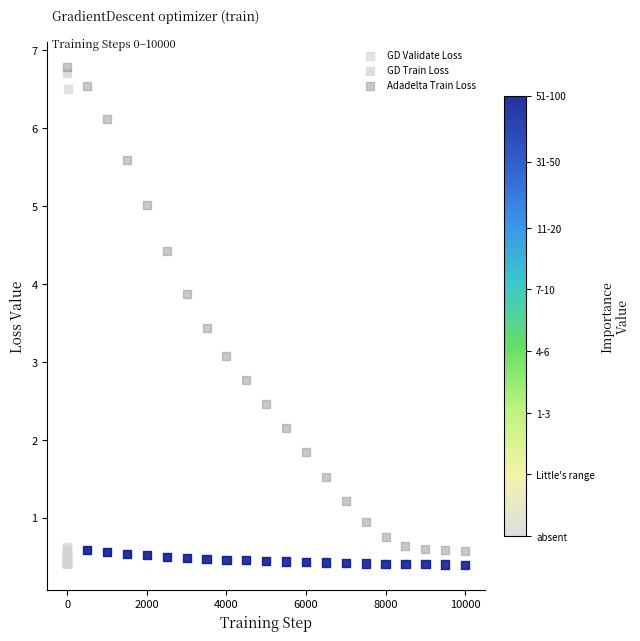

Which series has the largest Y range (max minus min)?

GD Train Loss